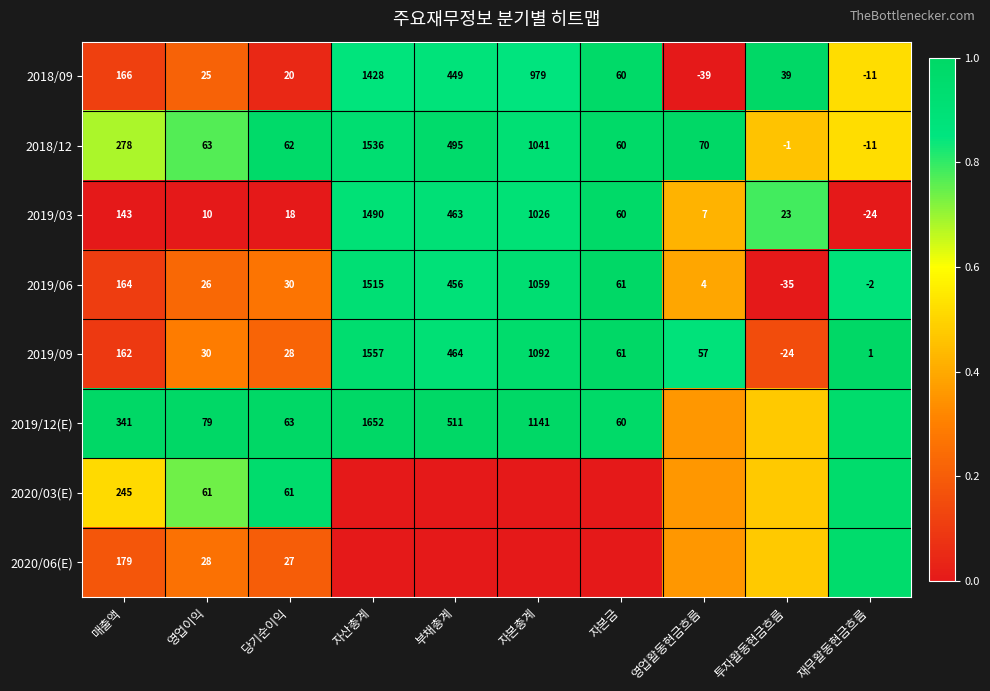

List the labels in order of 2019/06 value, smallest first.

투자활동현금흐름, 재무활동현금흐름, 영업활동현금흐름, 영업이익, 당기순이익, 자본금, 매출액, 부채총계, 자본총계, 자산총계